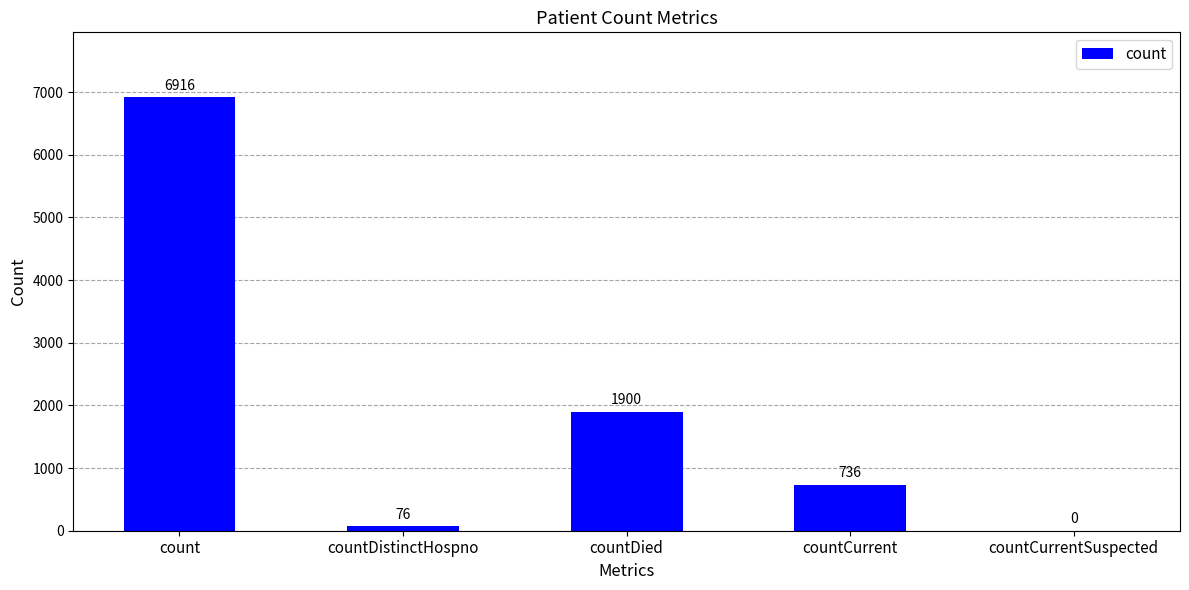

What is the approximate value at countCurrent?

736